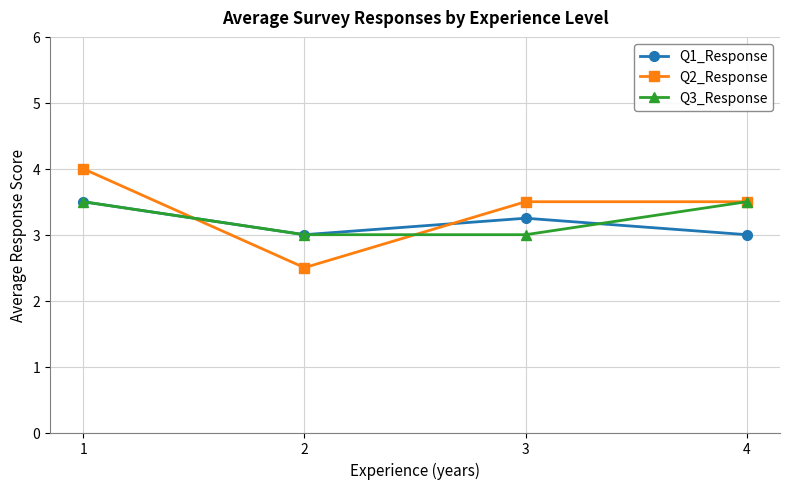

Which label corresponds to the smallest value in the chart?

2